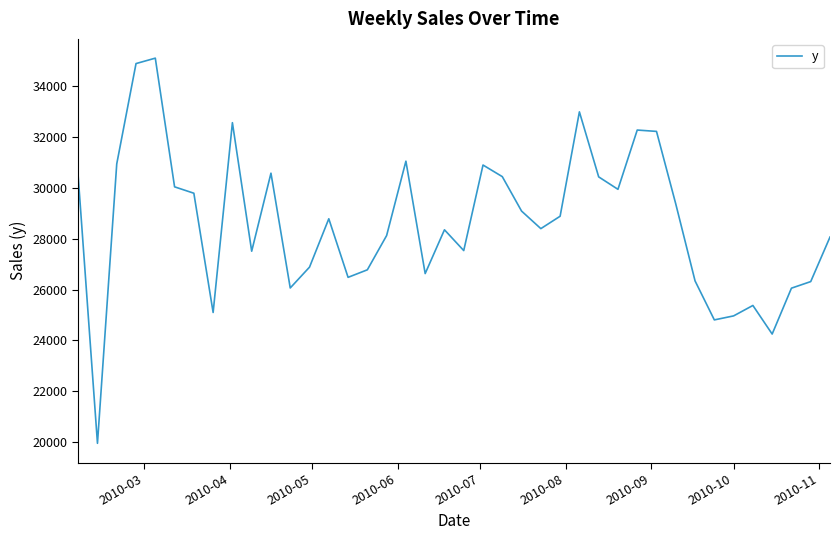

What is the minimum value shown in the chart?

19948.7